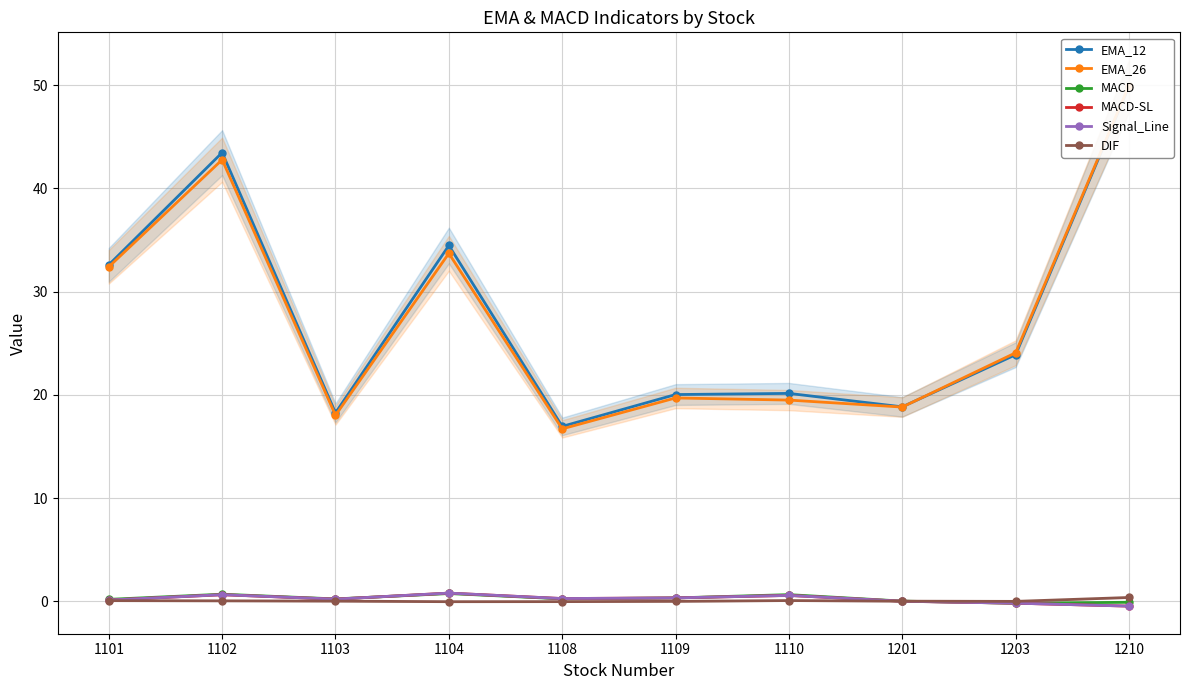

Reading left to right, list all the values displayed in this chart.

EMA_12: 32.6	43.5	18.3	34.5	16.9	20.0	20.1	18.8	23.9	49.9
EMA_26: 32.4	42.8	18.0	33.7	16.7	19.7	19.5	18.8	24.1	50.0
MACD: 0.2	0.7	0.2	0.8	0.2	0.3	0.6	0.0	-0.2	-0.1
MACD-SL: 0.1	0.6	0.2	0.8	0.3	0.3	0.6	0.0	-0.2	-0.5
Signal_Line: 0.1	0.6	0.2	0.8	0.3	0.3	0.6	0.0	-0.2	-0.5
DIF: 0.1	0.0	0.0	-0.0	-0.0	-0.0	0.1	0.0	-0.0	0.4